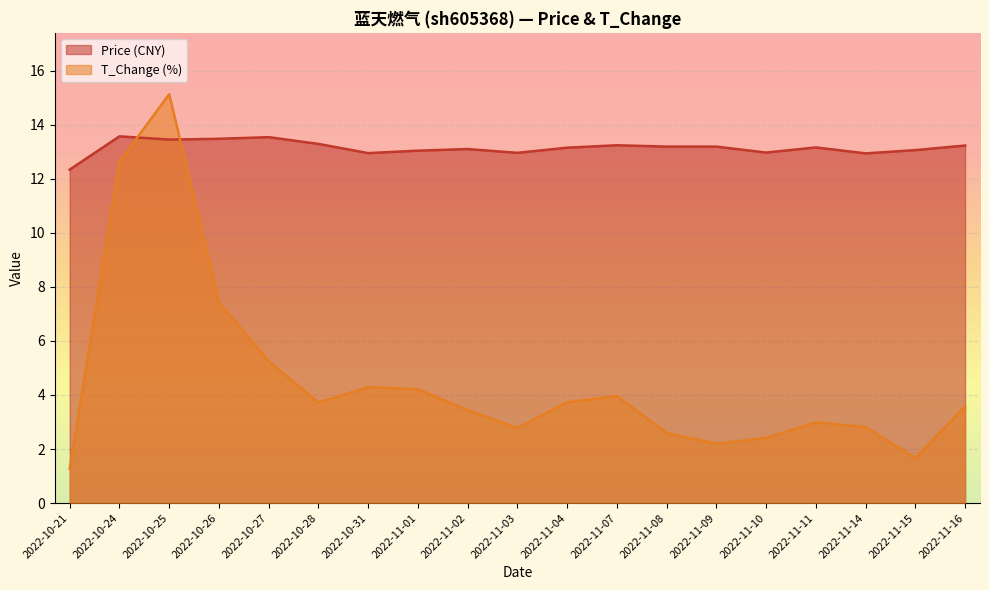

The value of t_change at 2022-11-14 is 4.8. True or false?

False